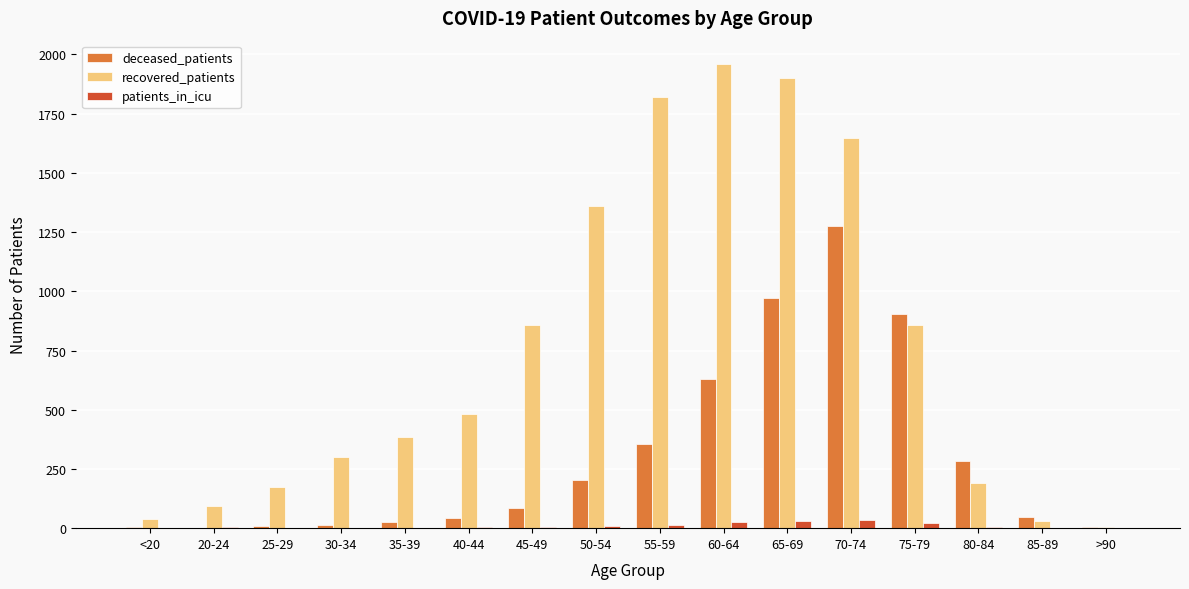

Between 35-39 and 70-74, which series saw the biggest shift?

recovered_patients